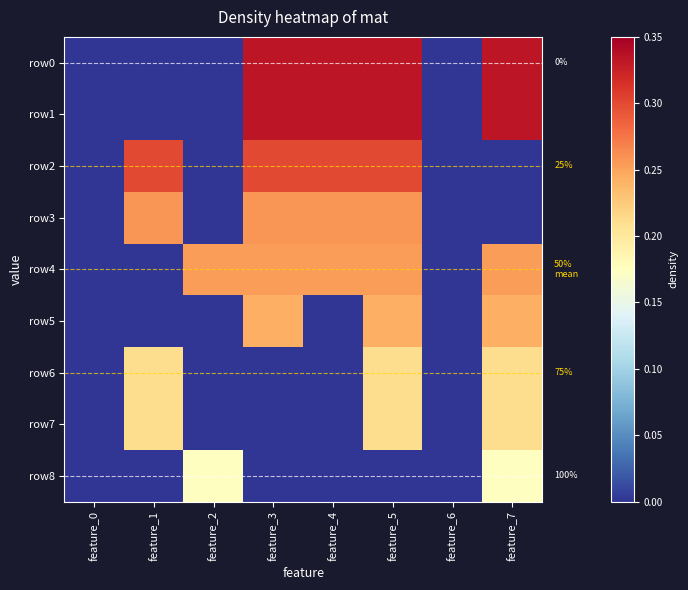

At which label does row5 reach its minimum?

feature_0